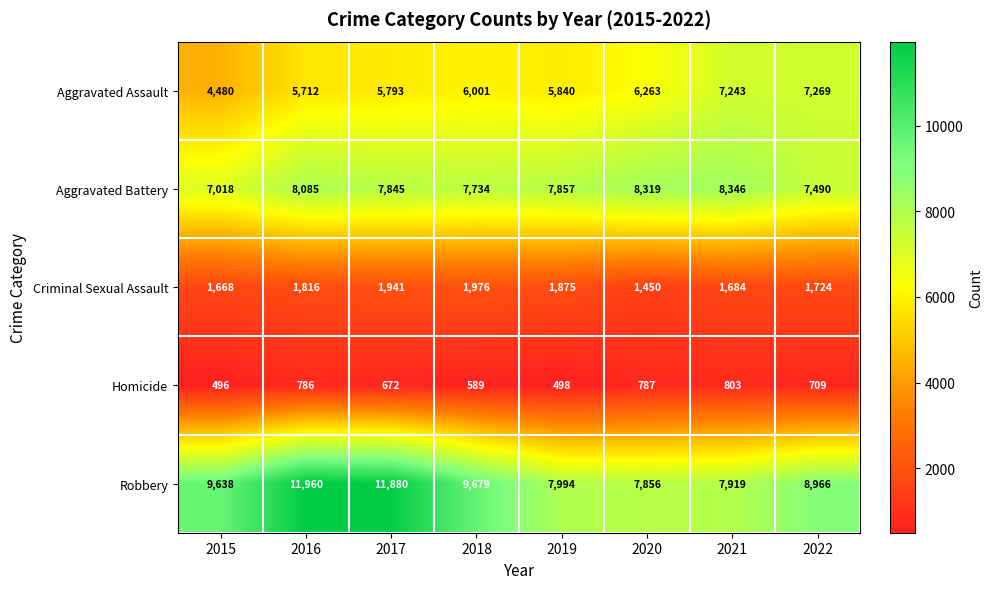

At which label does Homicide first exceed 709?

2016